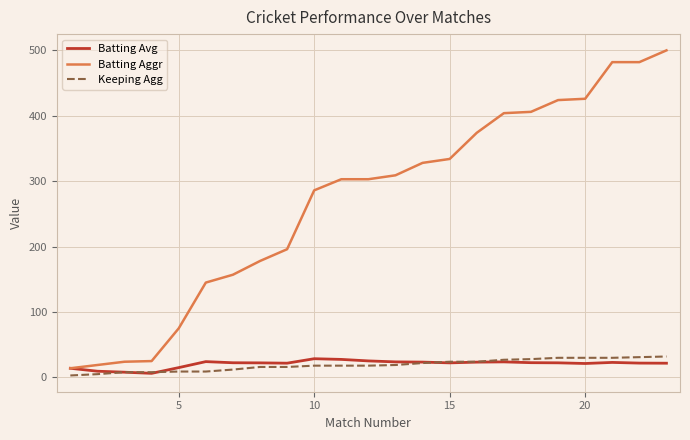

Which series has the largest range (max minus min)?

Batting Aggr